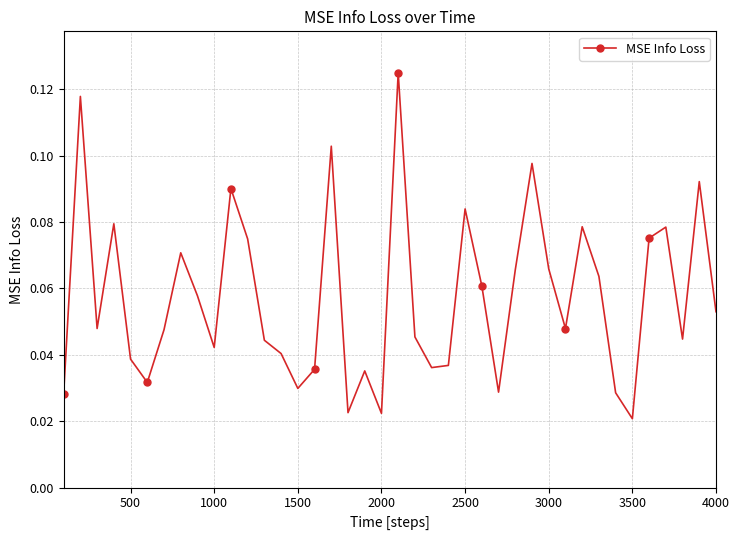

How many points are lower than both their immediate neighbors (excluding endpoints)?

11